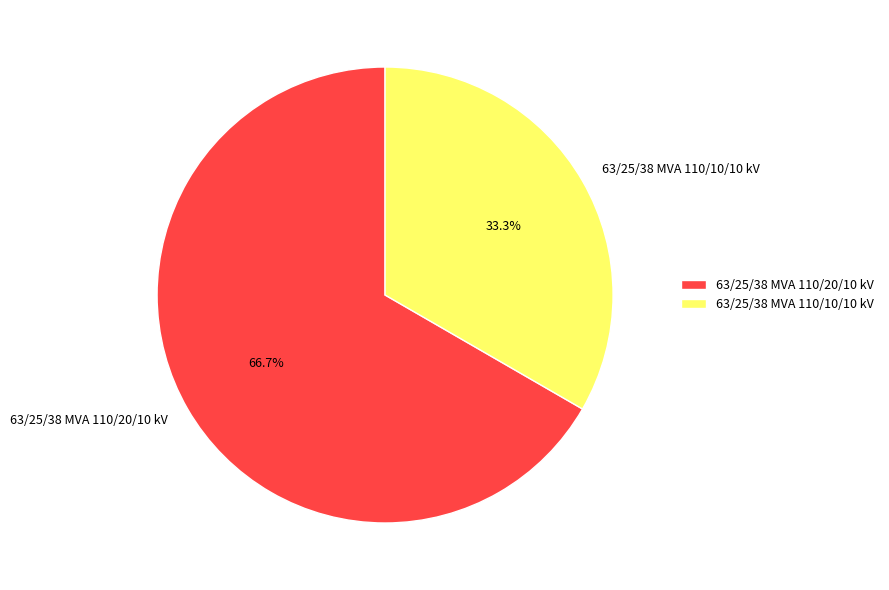

To the nearest percent, what is the combined percentage of 63/25/38 MVA 110/10/10 kV and 63/25/38 MVA 110/20/10 kV?

100%